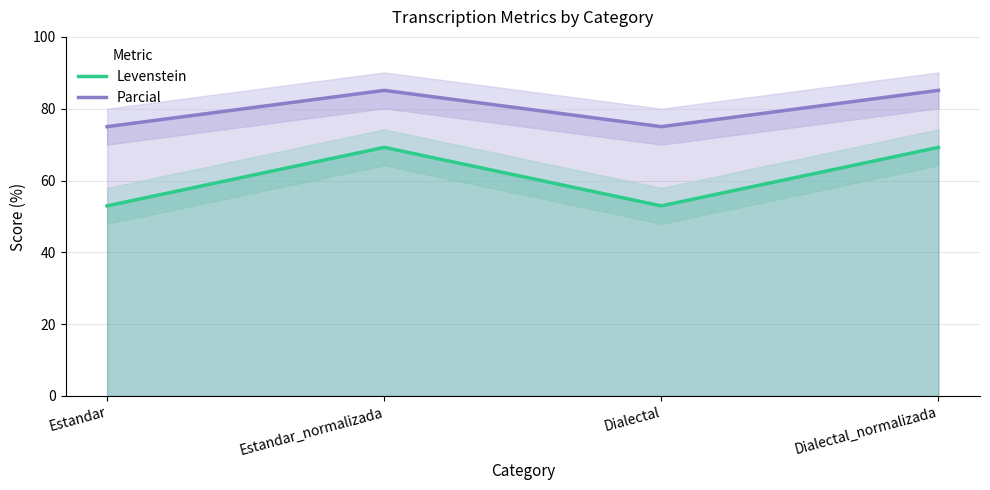

True or false: Levenstein and Parcial intersect in this chart.

False